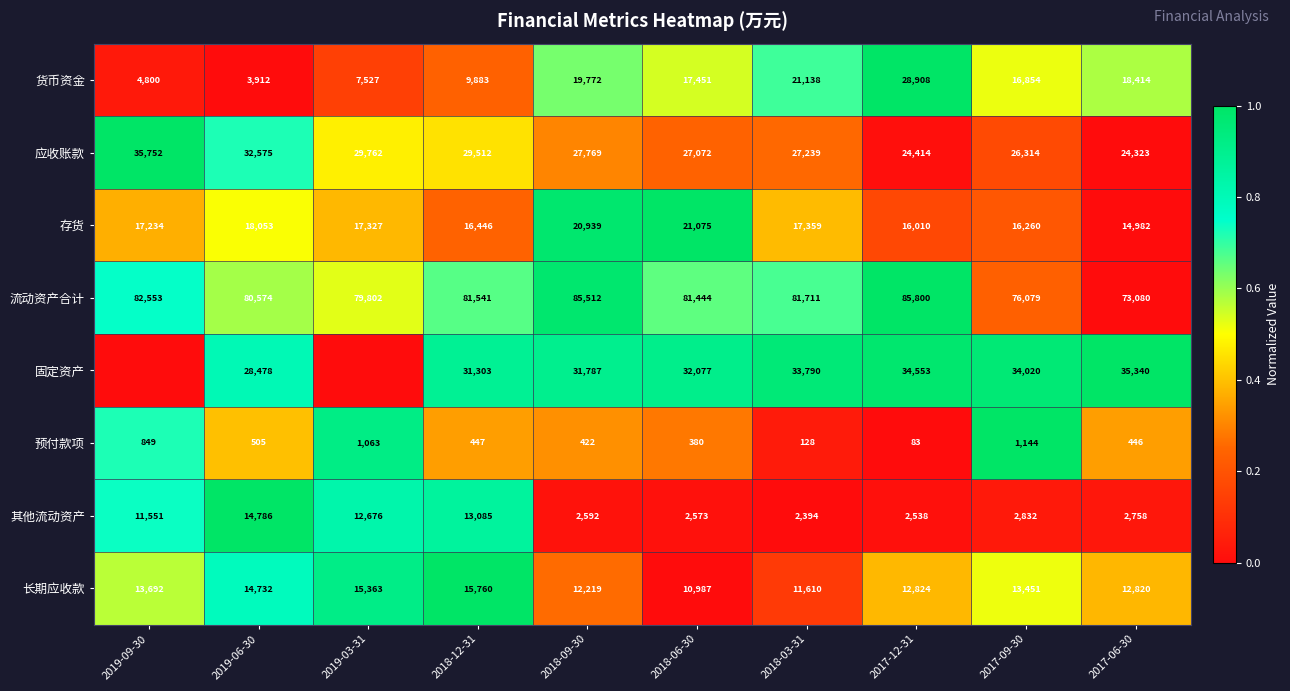

What is the total value across all series at 2018-03-31?

195369